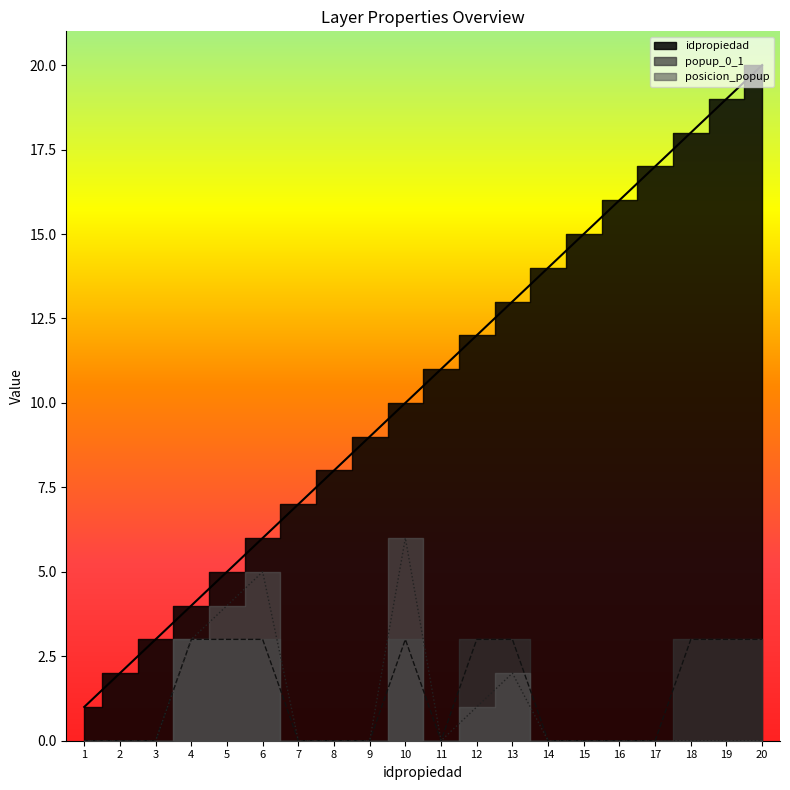

True or false: posicion_popup and popup_0_1 intersect in this chart.

False